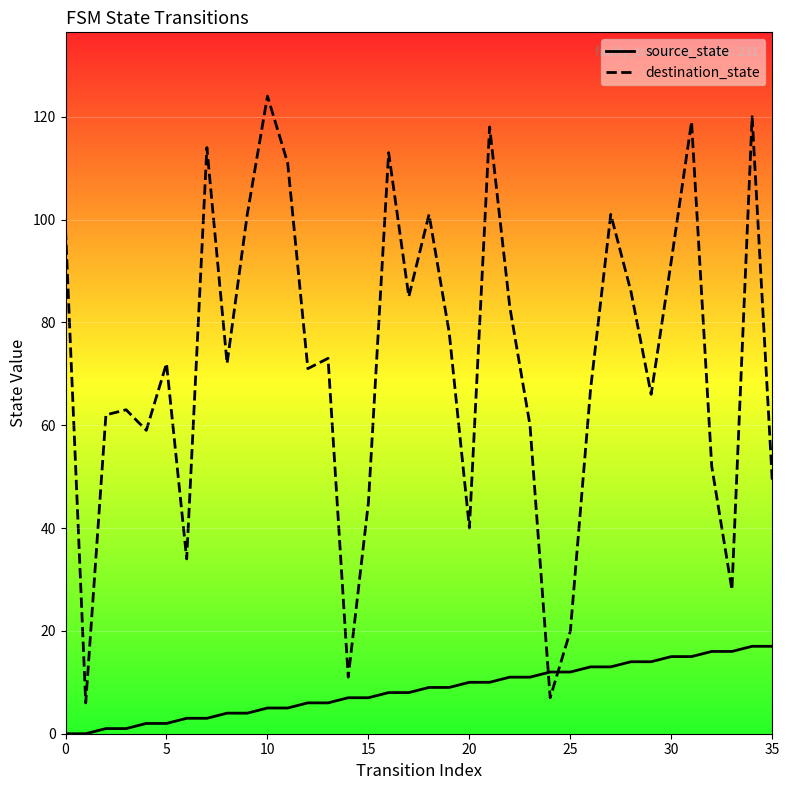

Which series changed the most between 20 and 34?

destination_state